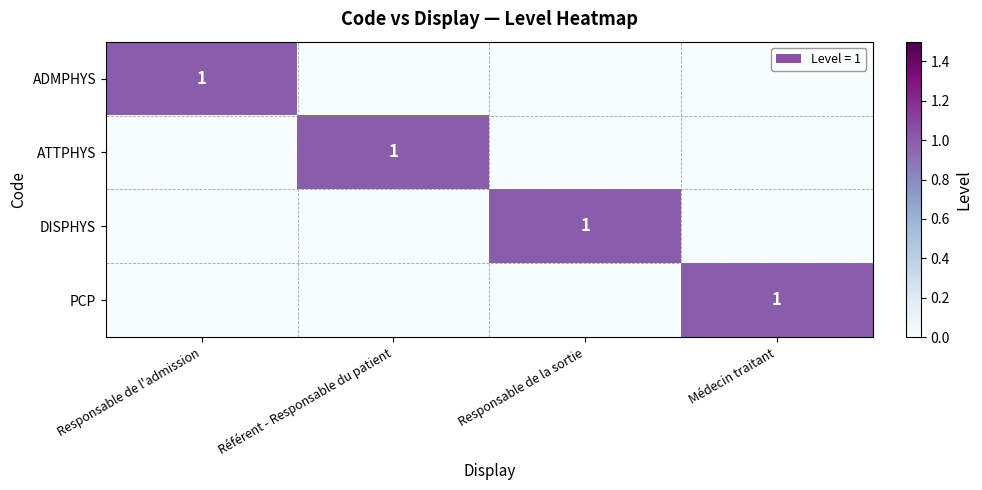

The value of PCP at Médecin traitant is 1. True or false?

True